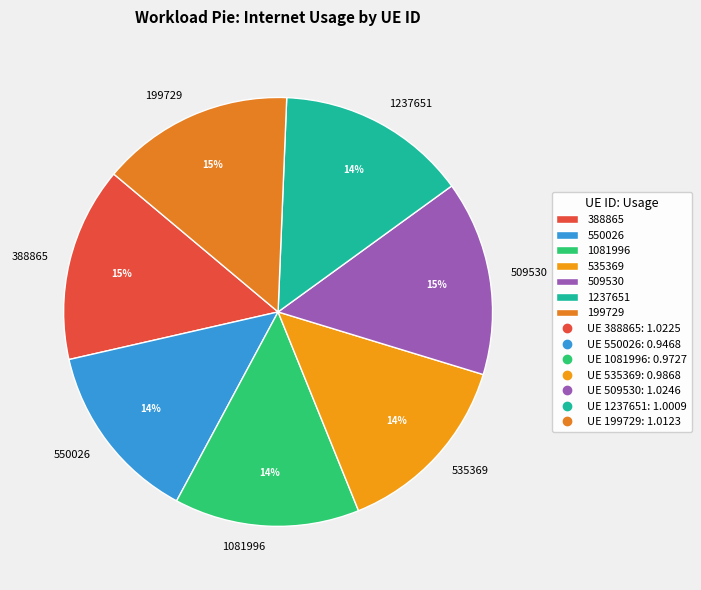

Does any single category account for the majority?

No